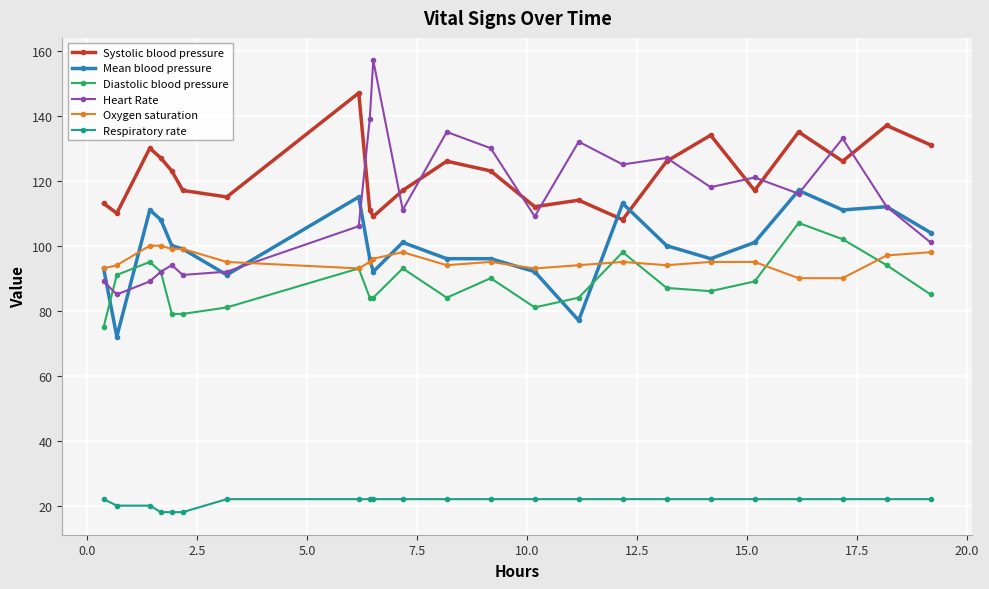

What is the smallest value displayed?

18